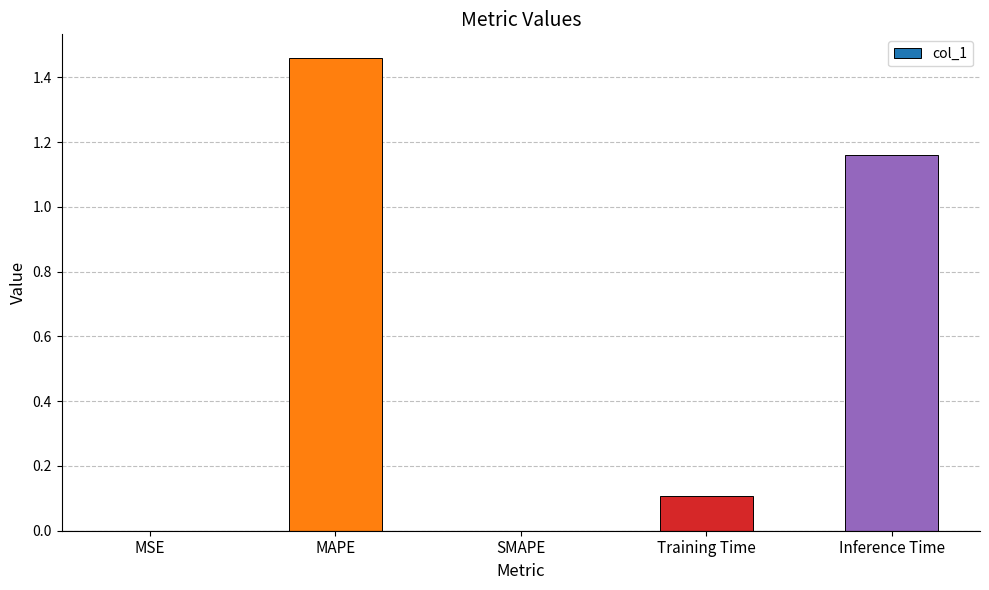

What is the average value?

0.5